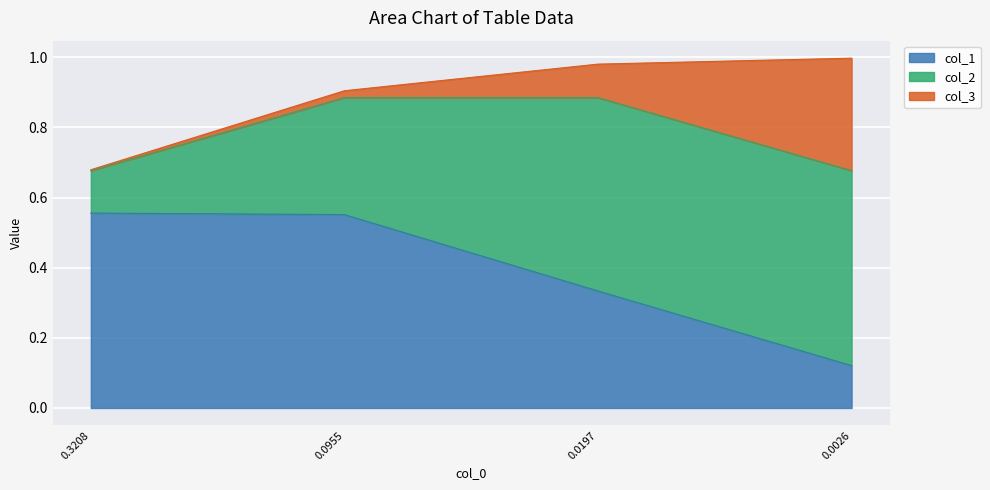

How many lines are shown in the chart?

3